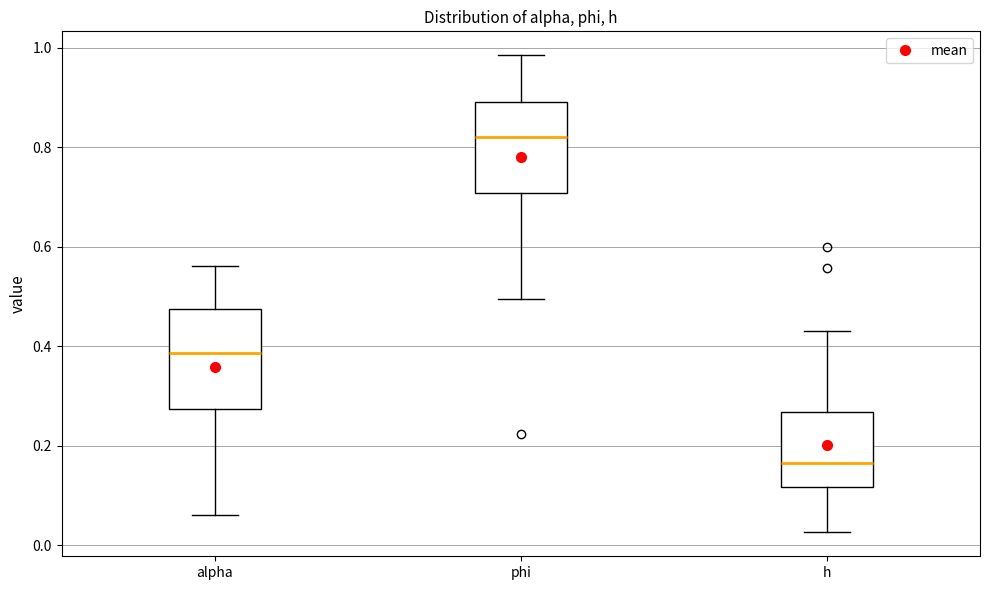

Reading left to right, transcribe this box plot: for each box, give where its median line is, the range the box spans, and where its two whiskers end, as read against the y-axis. The values are not printed on the chart, so give them approximately, as read against the axis.

alpha: median 0.38, box 0.28 to 0.48, whiskers 0.06 to 0.56
phi: median 0.82, box 0.70 to 0.90, whiskers 0.50 to 0.98
h: median 0.16, box 0.12 to 0.26, whiskers 0.02 to 0.44